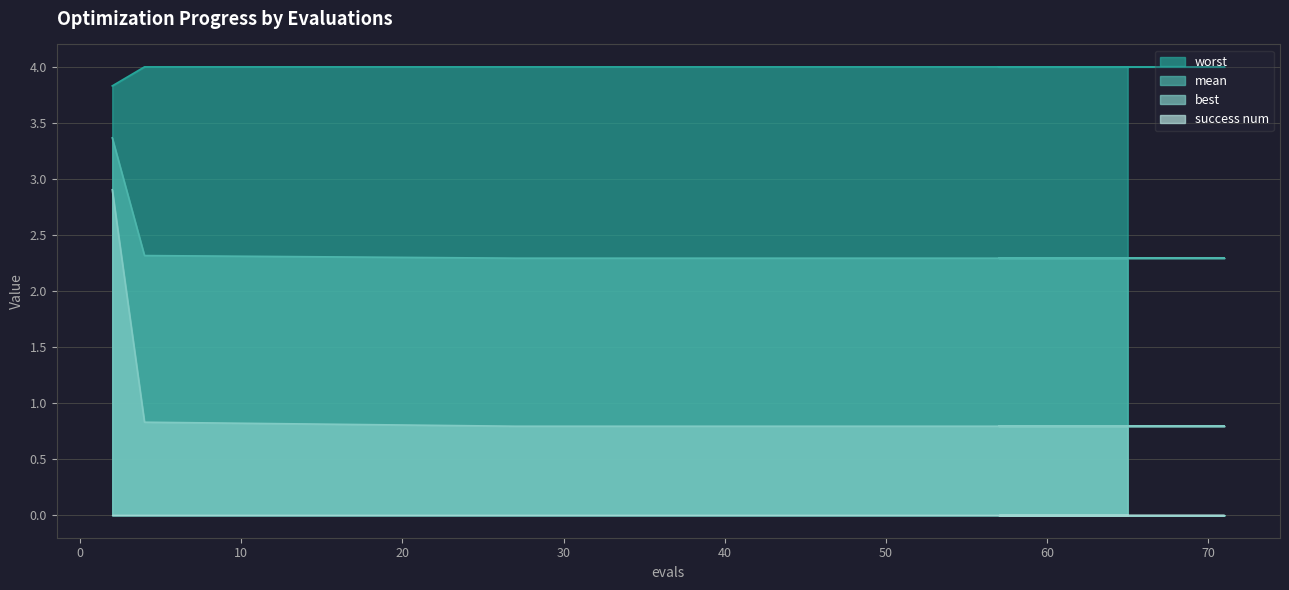

What is the maximum value shown in the chart?

4.0